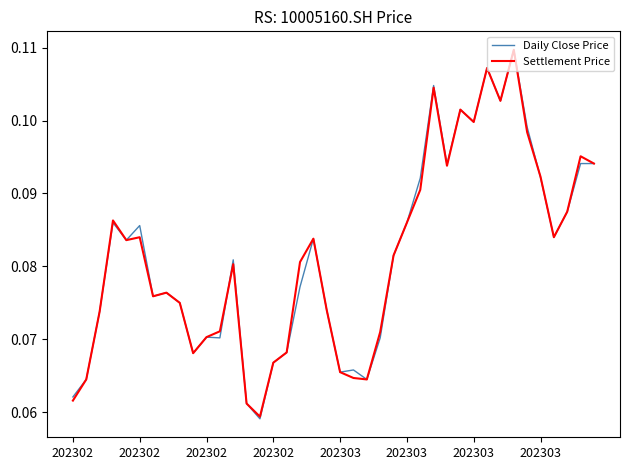

Which series has the widest spread of values?

Daily Close Price